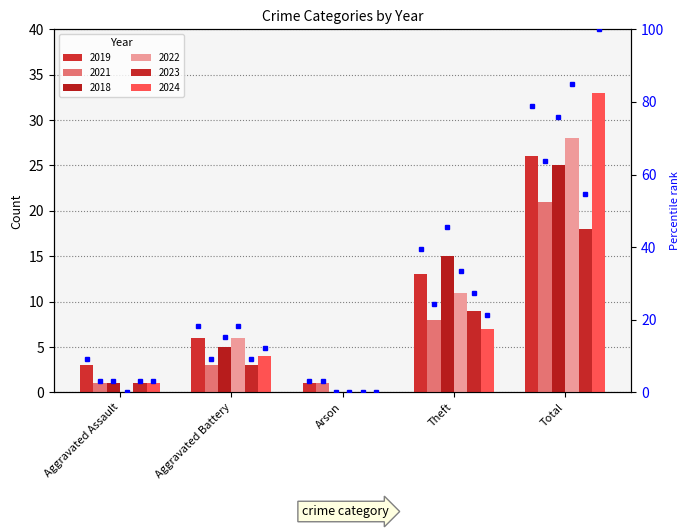

List the labels in order of value, smallest first.

Arson, Aggravated Assault, Aggravated Battery, Theft, Total